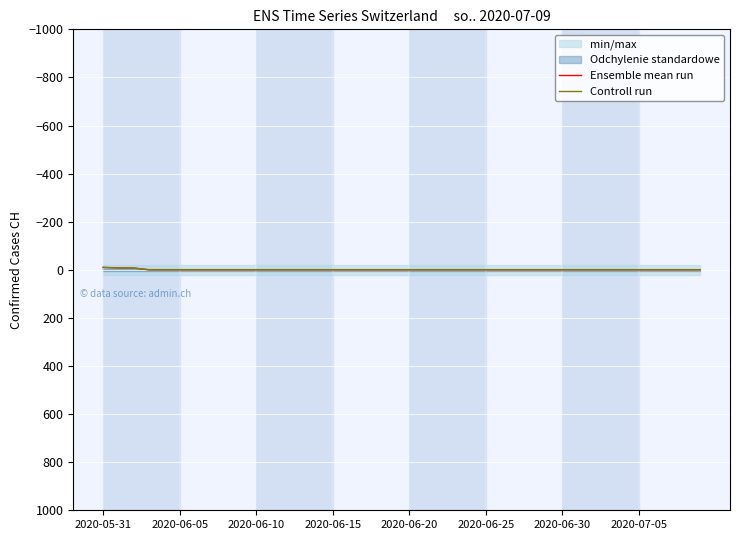

The value of Ensemble mean run at 23 is 6.2. True or false?

False